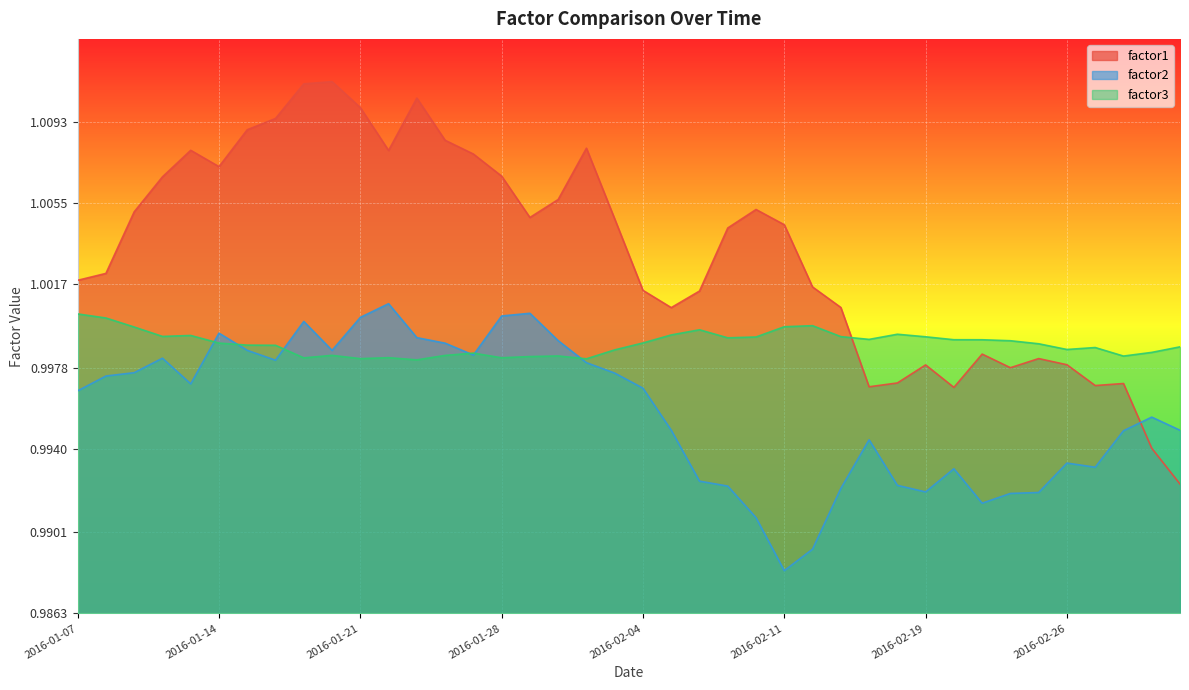

After their last crossing, which series has the higher values: factor2 or factor1?

factor2